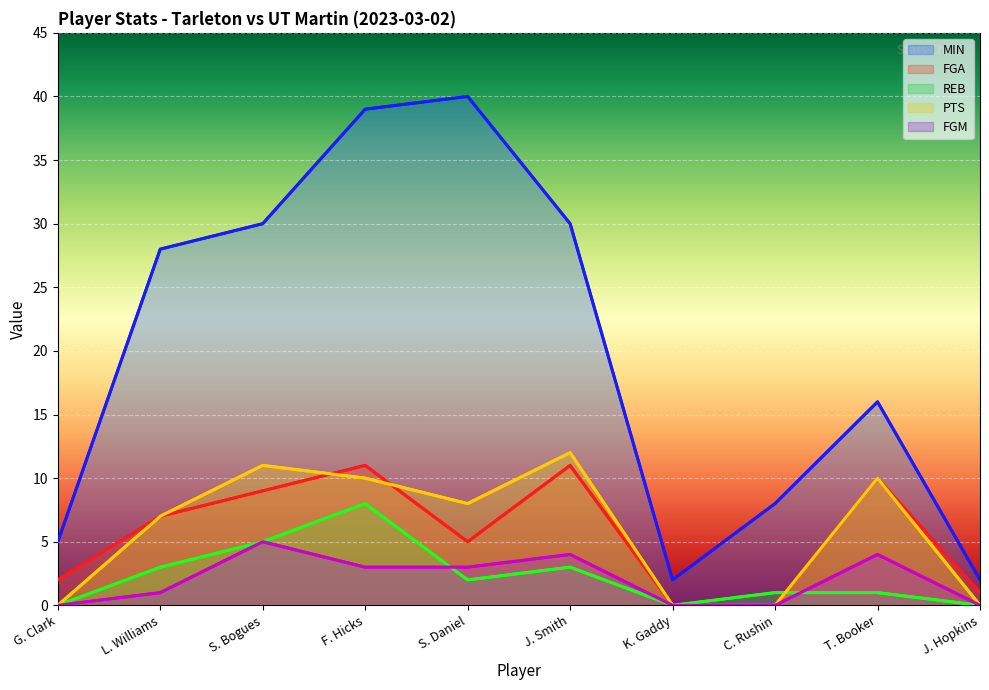

Reading right to left, what are all the values shown in this chart?

MIN: J. Hopkins=2	T. Booker=16	C. Rushin=8	K. Gaddy=2	J. Smith=30	S. Daniel=40	F. Hicks=39	S. Bogues=30	L. Williams=28	G. Clark=5
FGA: J. Hopkins=1	T. Booker=10	C. Rushin=0	K. Gaddy=0	J. Smith=11	S. Daniel=5	F. Hicks=11	S. Bogues=9	L. Williams=7	G. Clark=2
REB: J. Hopkins=0	T. Booker=1	C. Rushin=1	K. Gaddy=0	J. Smith=3	S. Daniel=2	F. Hicks=8	S. Bogues=5	L. Williams=3	G. Clark=0
PTS: J. Hopkins=0	T. Booker=10	C. Rushin=0	K. Gaddy=0	J. Smith=12	S. Daniel=8	F. Hicks=10	S. Bogues=11	L. Williams=7	G. Clark=0
FGM: J. Hopkins=0	T. Booker=4	C. Rushin=0	K. Gaddy=0	J. Smith=4	S. Daniel=3	F. Hicks=3	S. Bogues=5	L. Williams=1	G. Clark=0